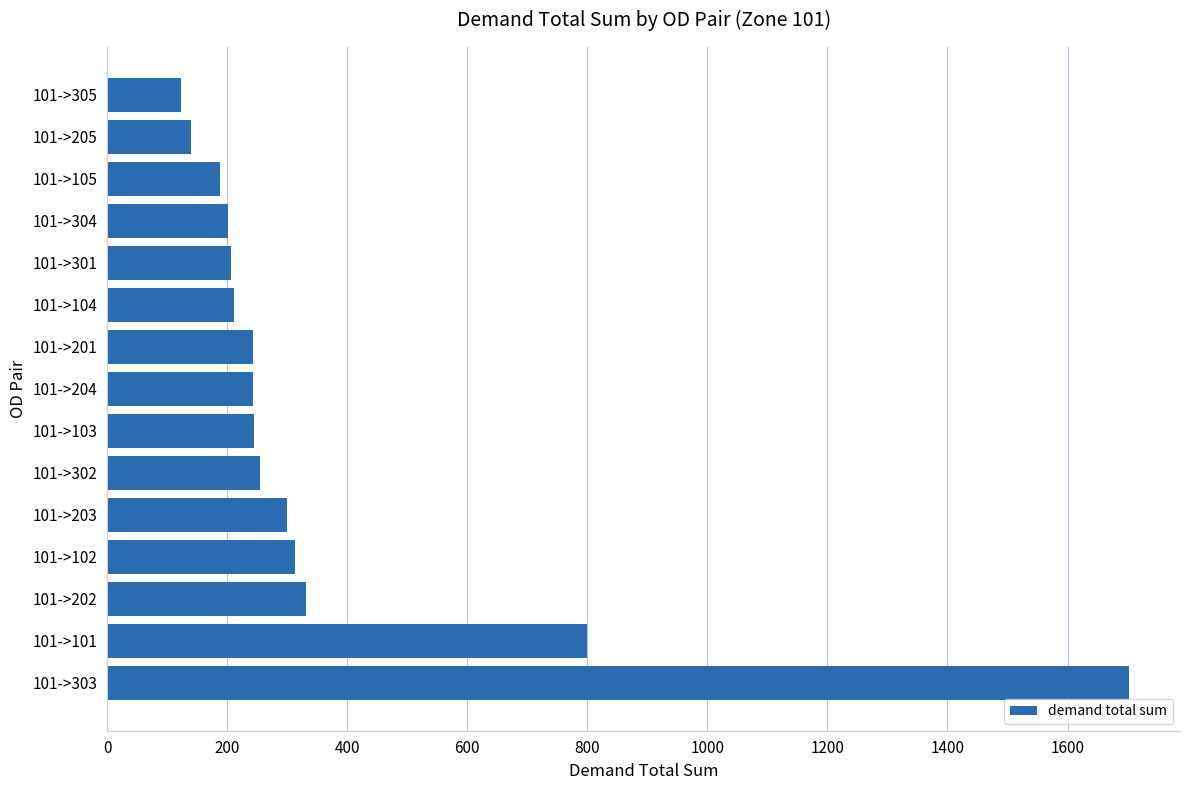

At which label is the value closest to 912?

101->101